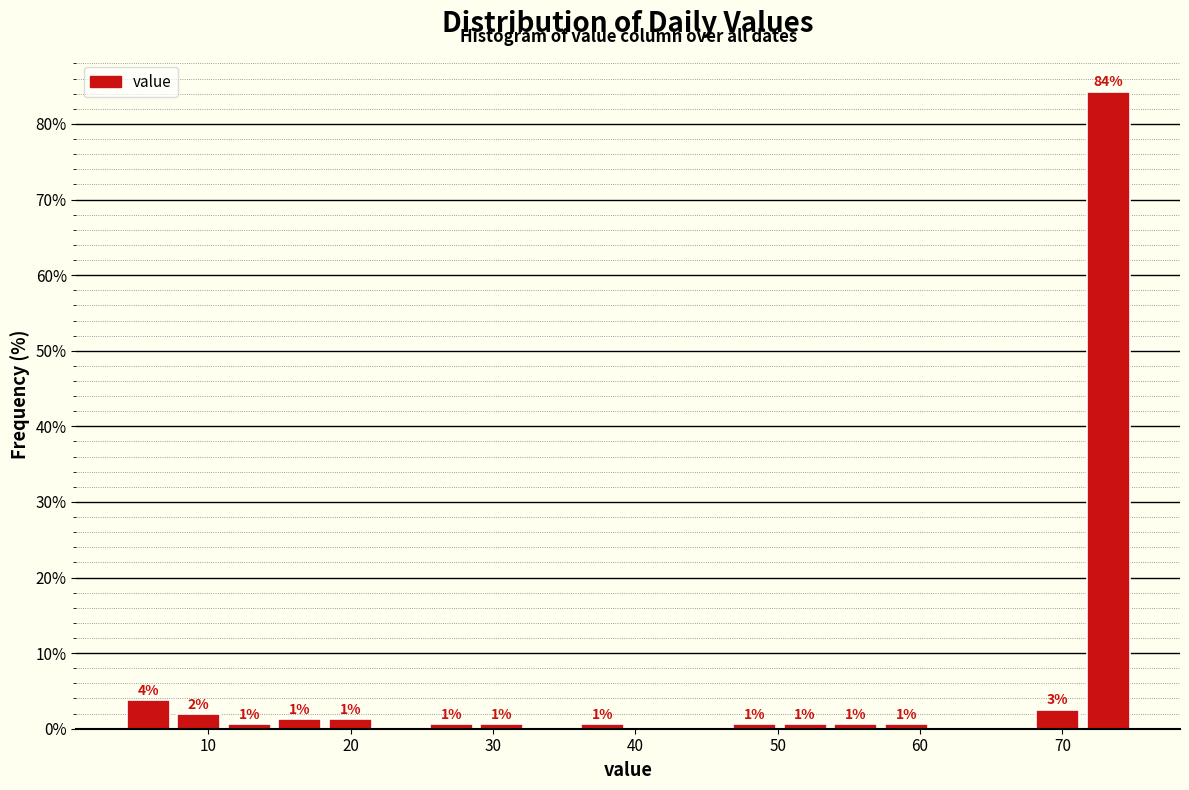

Read against the x-axis, roughly where is the centre of the tallest bar?

73